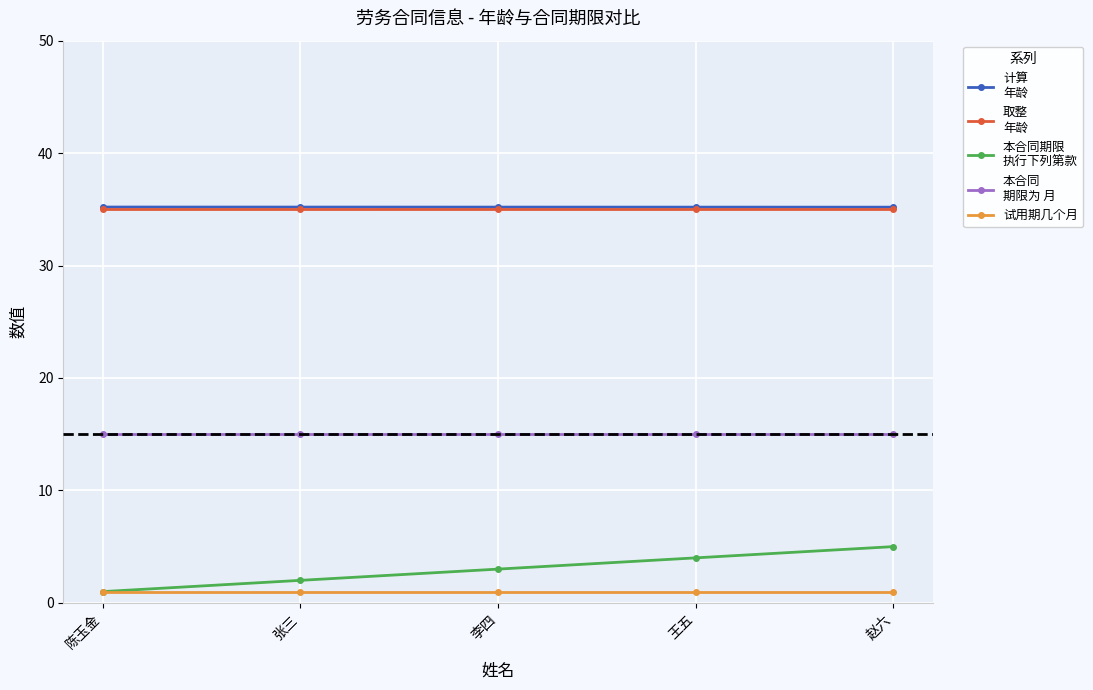

What is the label of the 2nd point from the left?

张三